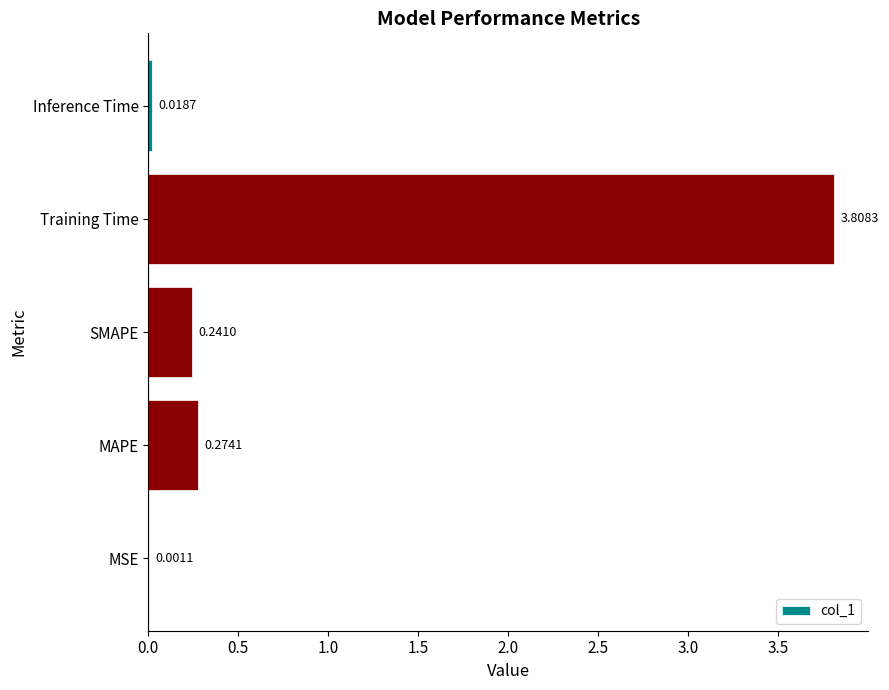

At which category does the chart reach its peak across all series?

Training Time